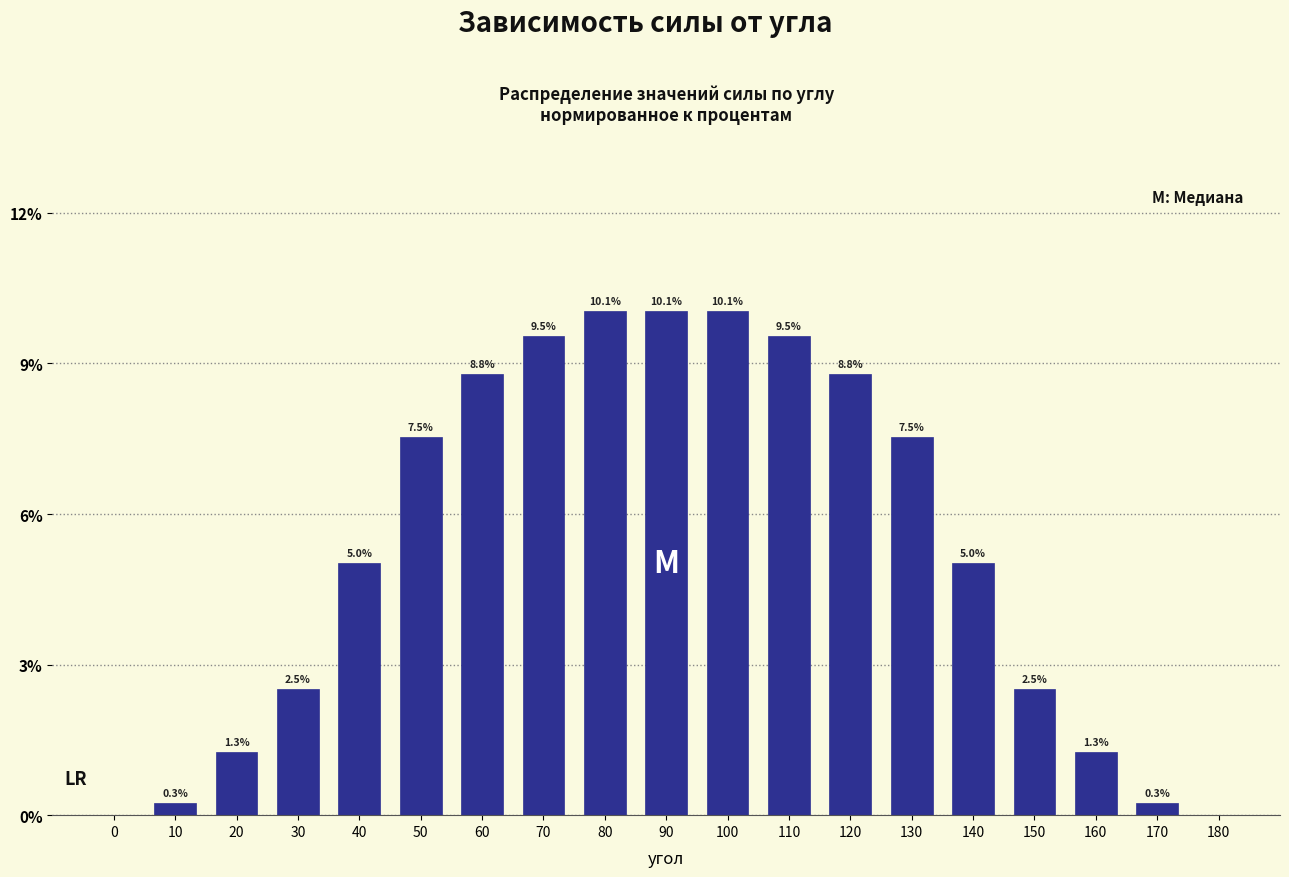

Reading left to right, list all the values displayed in this chart.

0=0.0	10=0.3	20=1.3	30=2.5	40=5.0	50=7.5	60=8.8	70=9.5	80=10.1	90=10.1	100=10.1	110=9.5	120=8.8	130=7.5	140=5.0	150=2.5	160=1.3	170=0.3	180=0.0